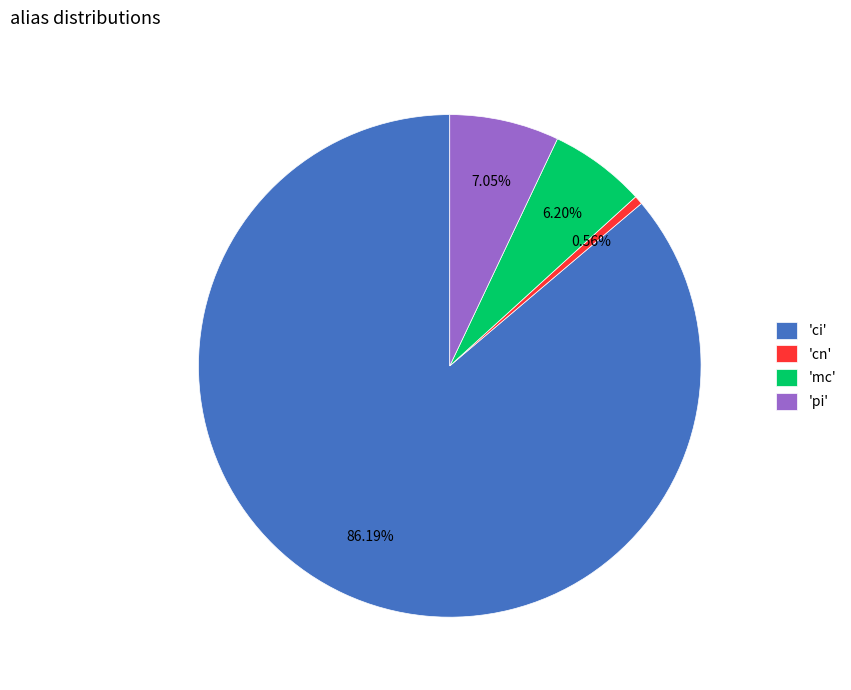

To the nearest percent, what is the difference between the largest and smallest slice percentages?

86%